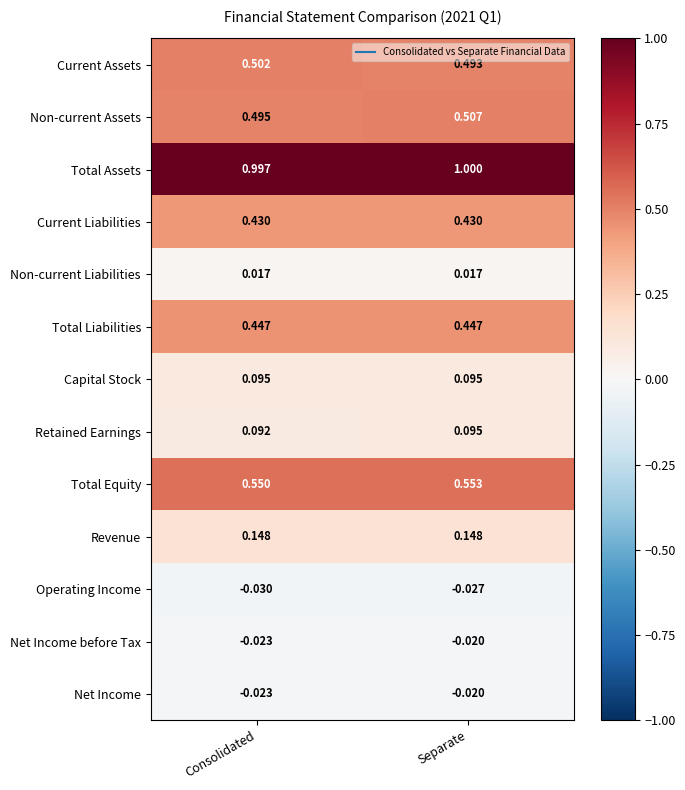

Which series has the widest spread of values?

Non-current Assets